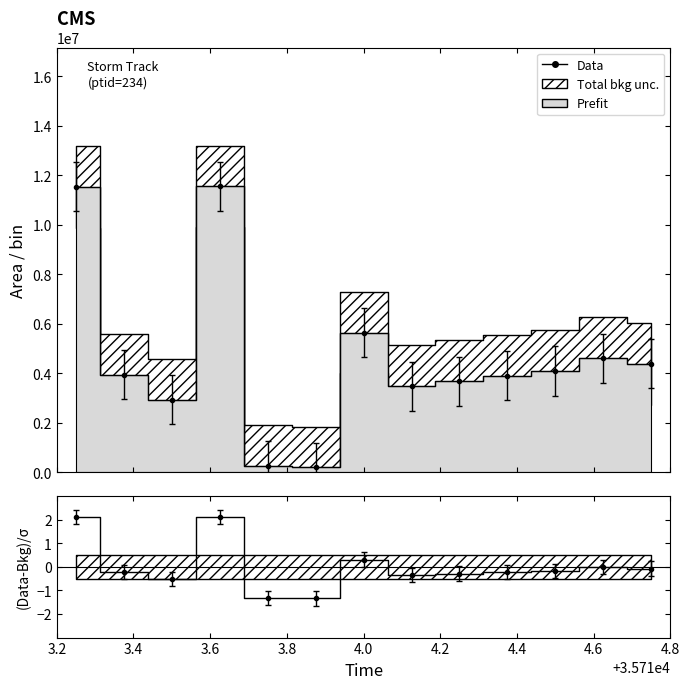

What is the average value of the Data series?

4636394.2